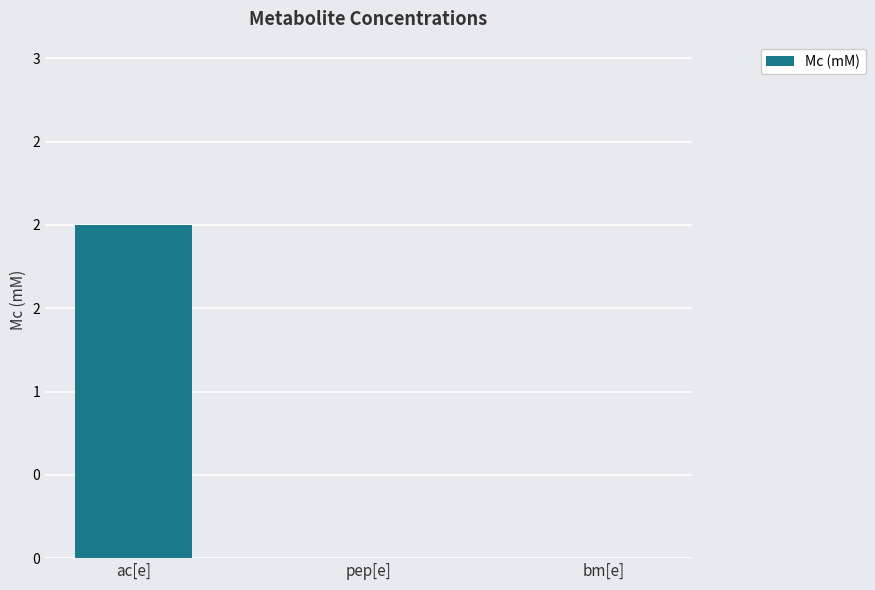

List the labels in order of value, largest first.

ac[e], pep[e], bm[e]